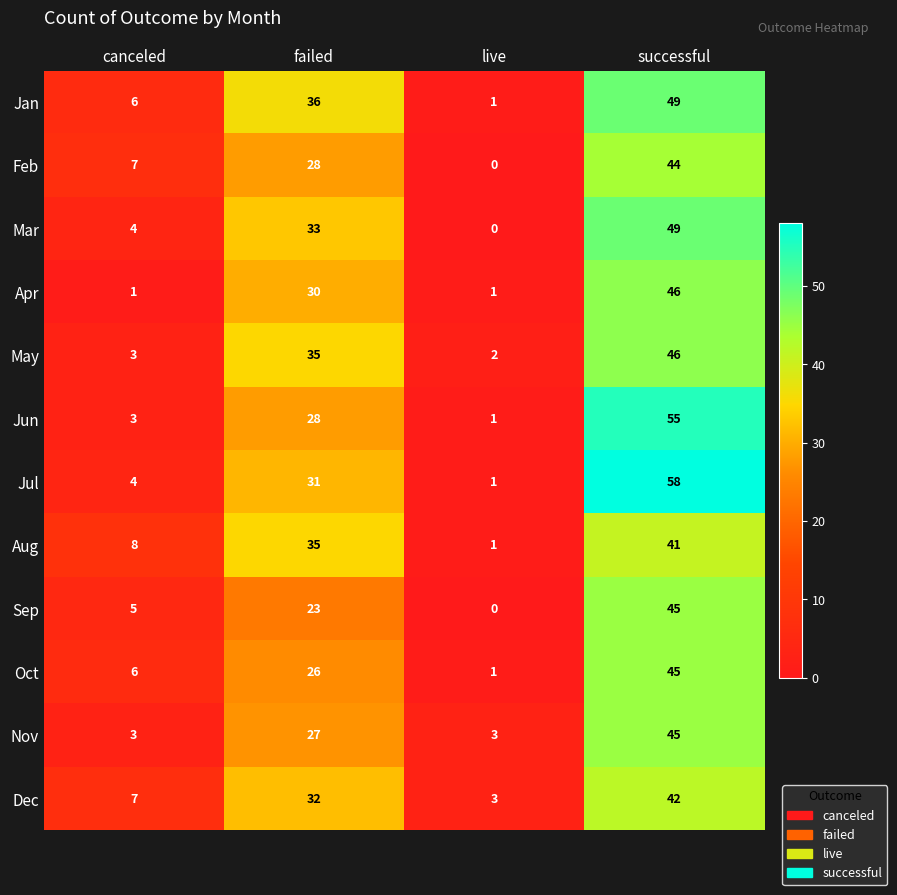

What is the difference between the Dec values at canceled and failed?

25